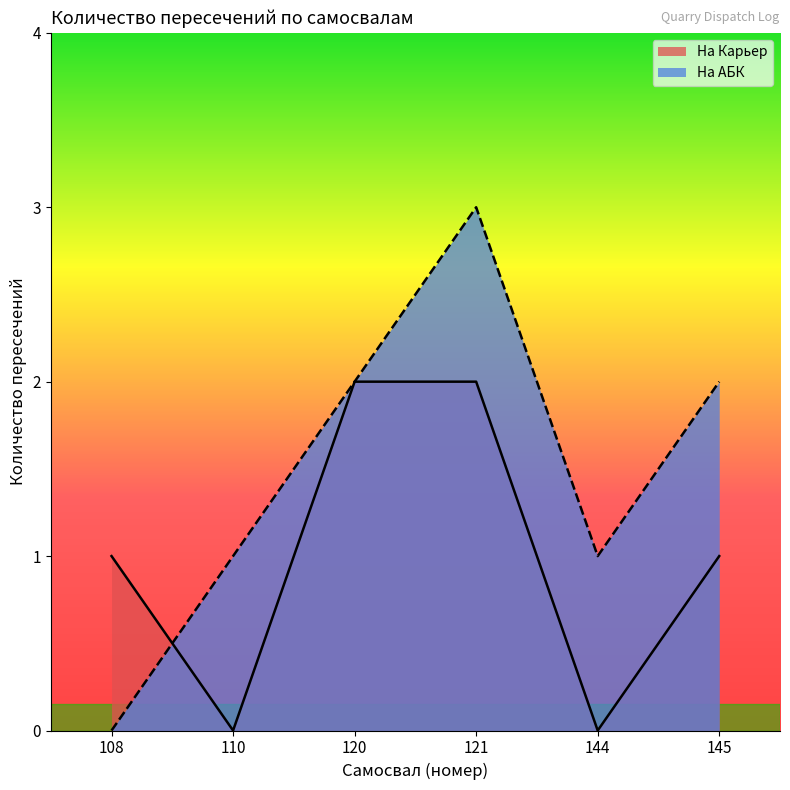

List the series in order of their peak value, lowest first.

На Карьер, На АБК